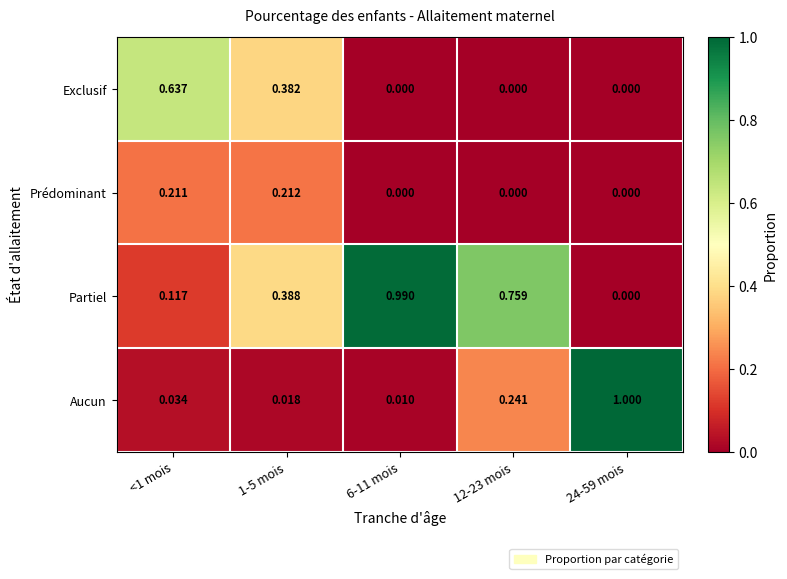

List the series in order of their peak value, highest first.

Aucun, Partiel, Exclusif, Prédominant